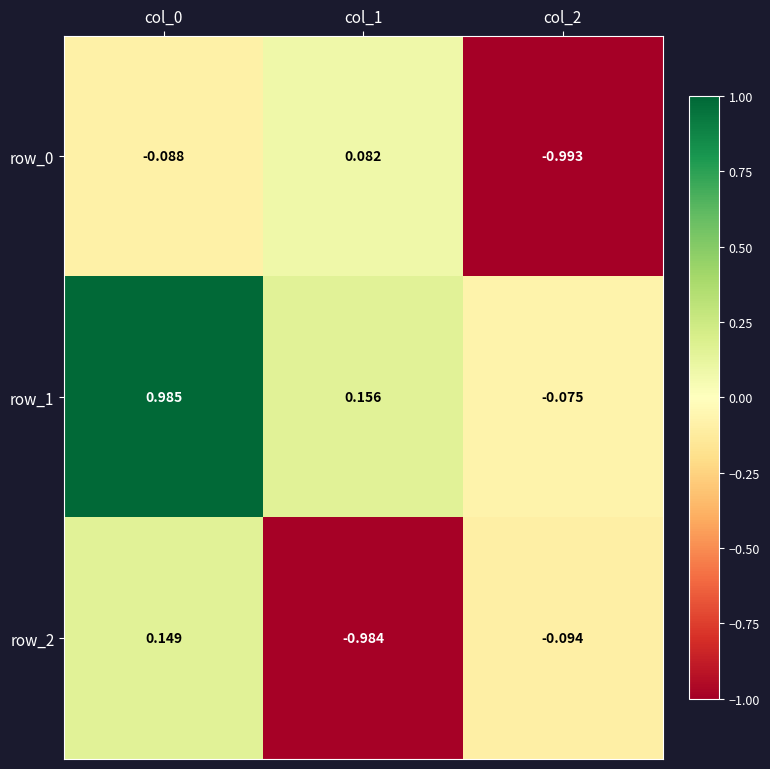

What is the average value of the row_1 series?

0.4